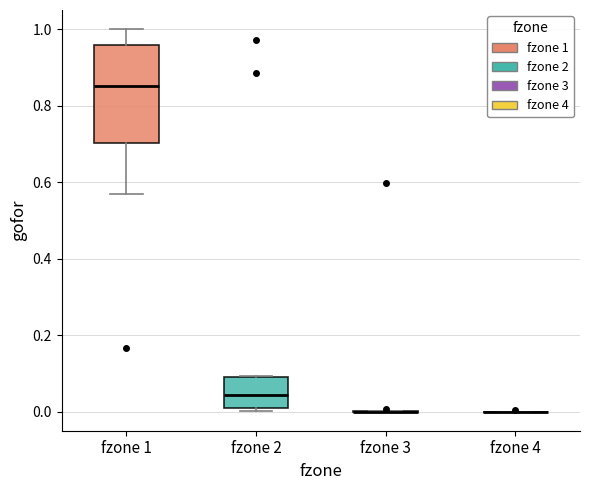

Reading left to right, read every box against the y-axis: the position of its median line, the range the box covers, and the ends of its whiskers. The values are not printed on the chart, so give them approximately, as read against the axis.

fzone 1: median 0.86, box 0.70 to 0.96, whiskers 0.56 to 1.00
fzone 2: median 0.04, box 0.00 to 0.10, whiskers 0.00 (just below the box's lower edge) to 0.10
fzone 3: box collapsed to a line at 0.00, whiskers 0.00 to 0.00
fzone 4: box collapsed to a line at 0.00, whiskers 0.00 to 0.00